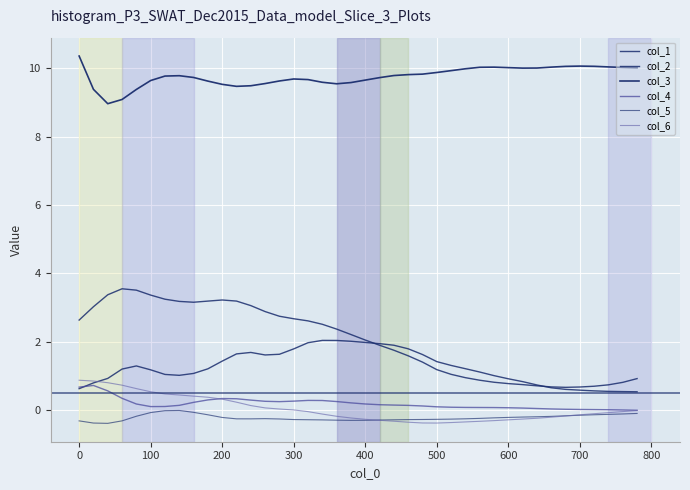

How many lines are shown in the chart?

6